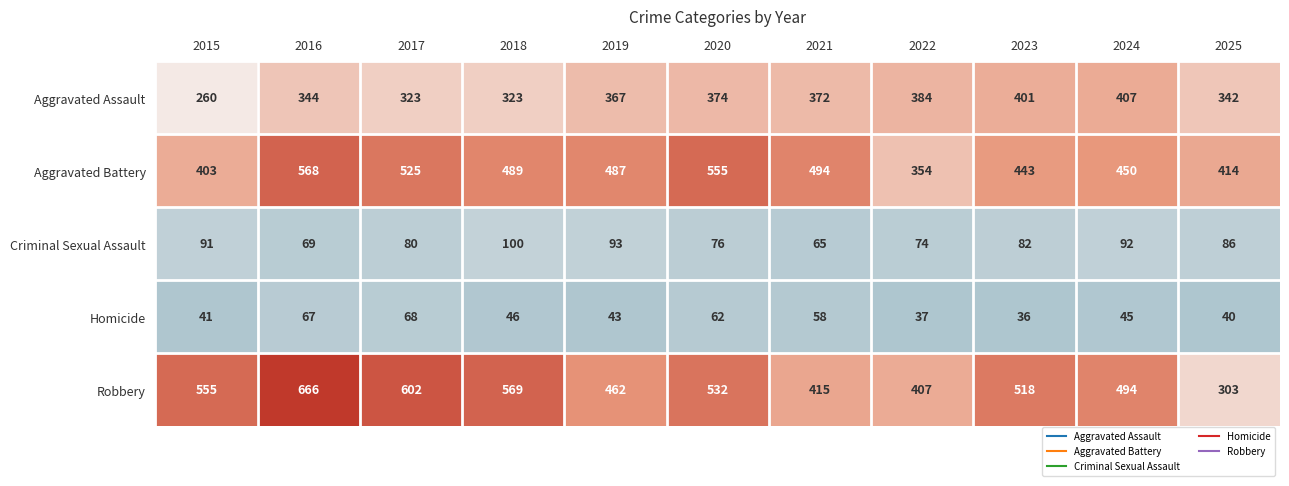

Rank the series at 2023 from lowest to highest value.

Homicide, Criminal Sexual Assault, Aggravated Assault, Aggravated Battery, Robbery